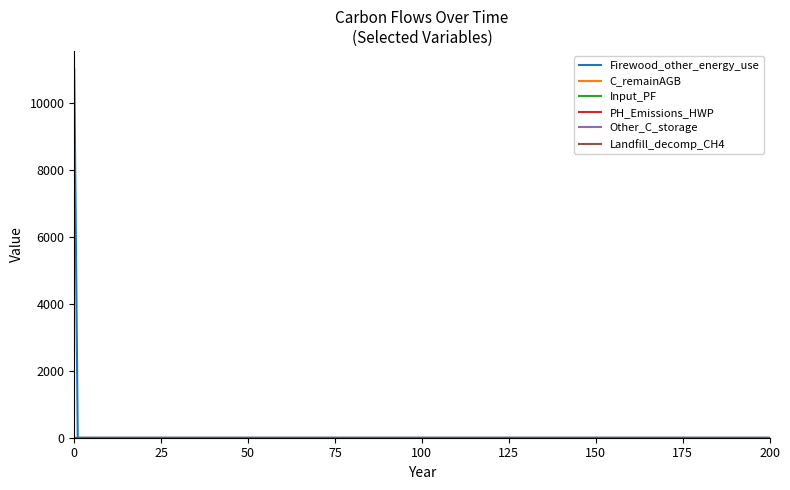

Does the chart have visible grid lines?

No